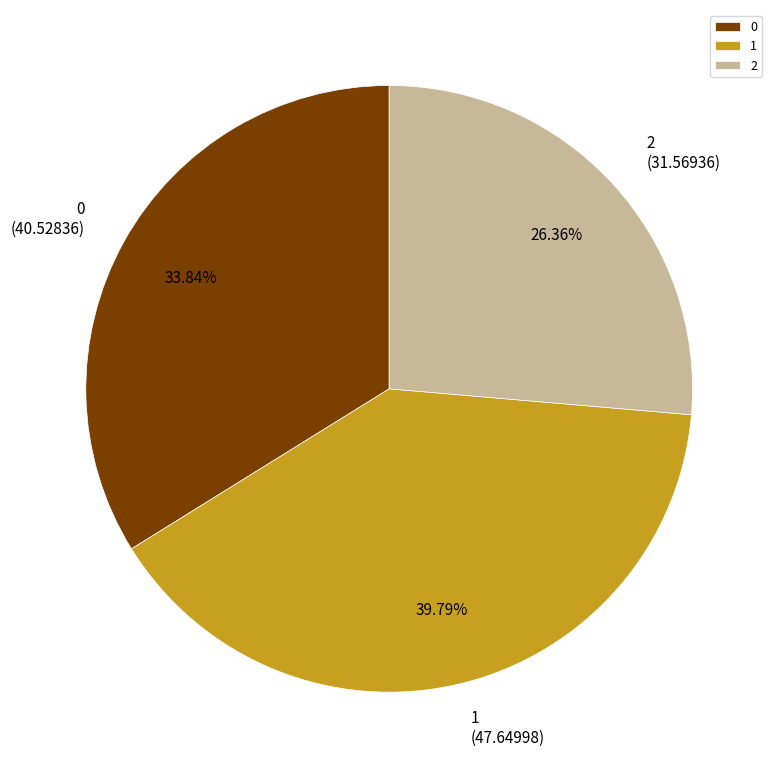

The 1 slice represents 40% of the pie. True or false?

True